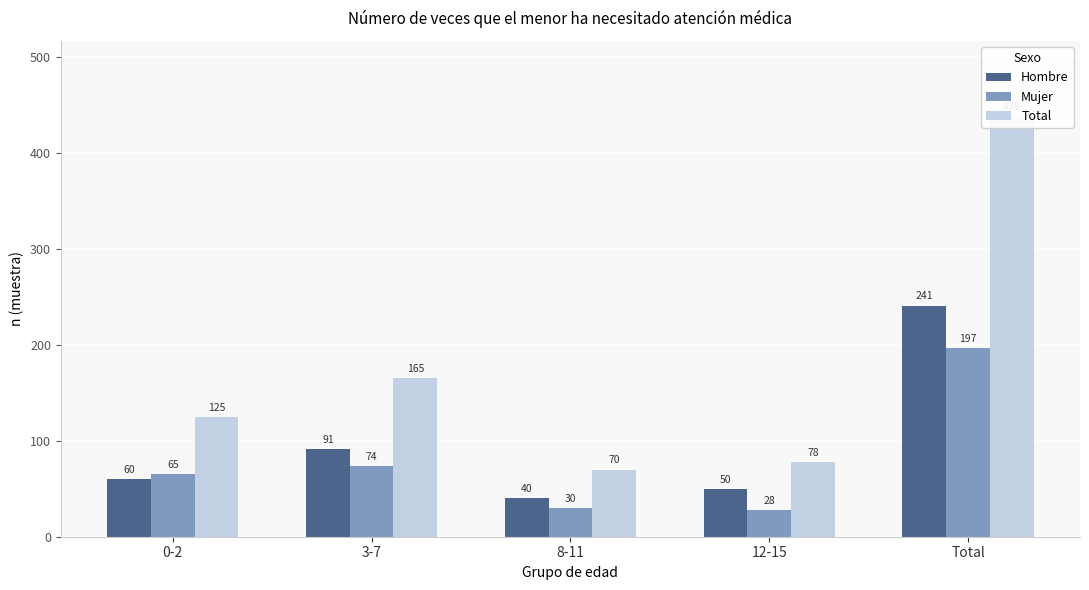

Reading left to right, what are all the values shown in this chart?

Hombre: 60	91	40	50	241
Mujer: 65	74	30	28	197
Total: 125	165	70	78	438